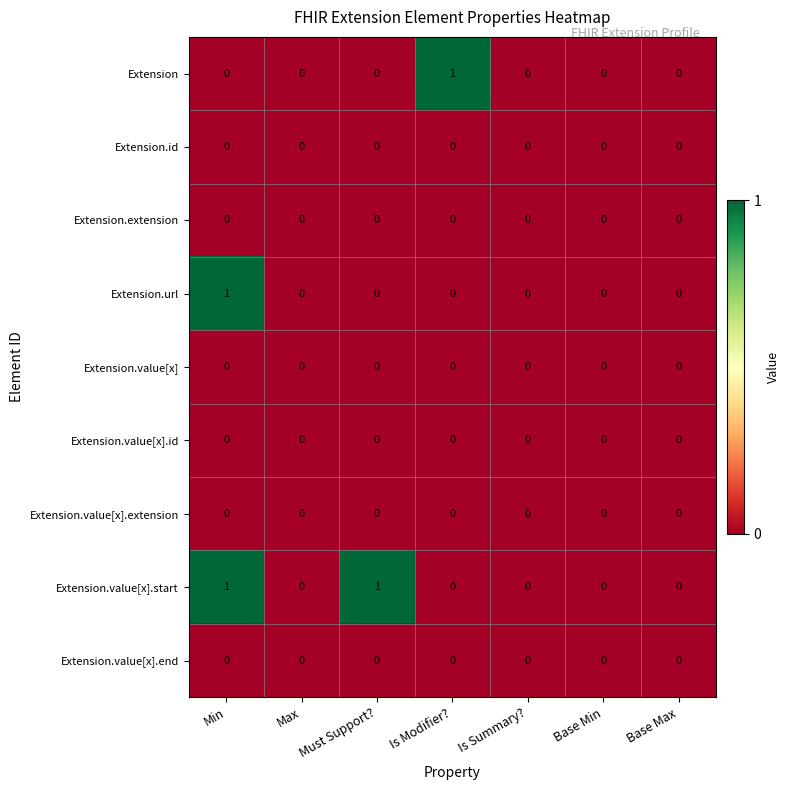

True or false: Extension.value[x] has a value of 0 at Must Support?.

True